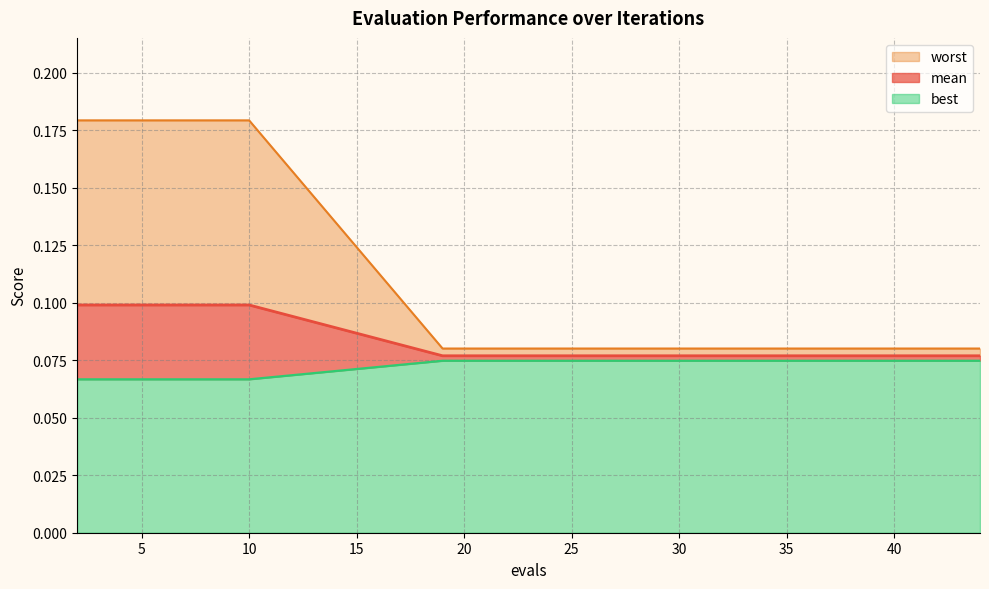

Does the chart have visible grid lines?

Yes